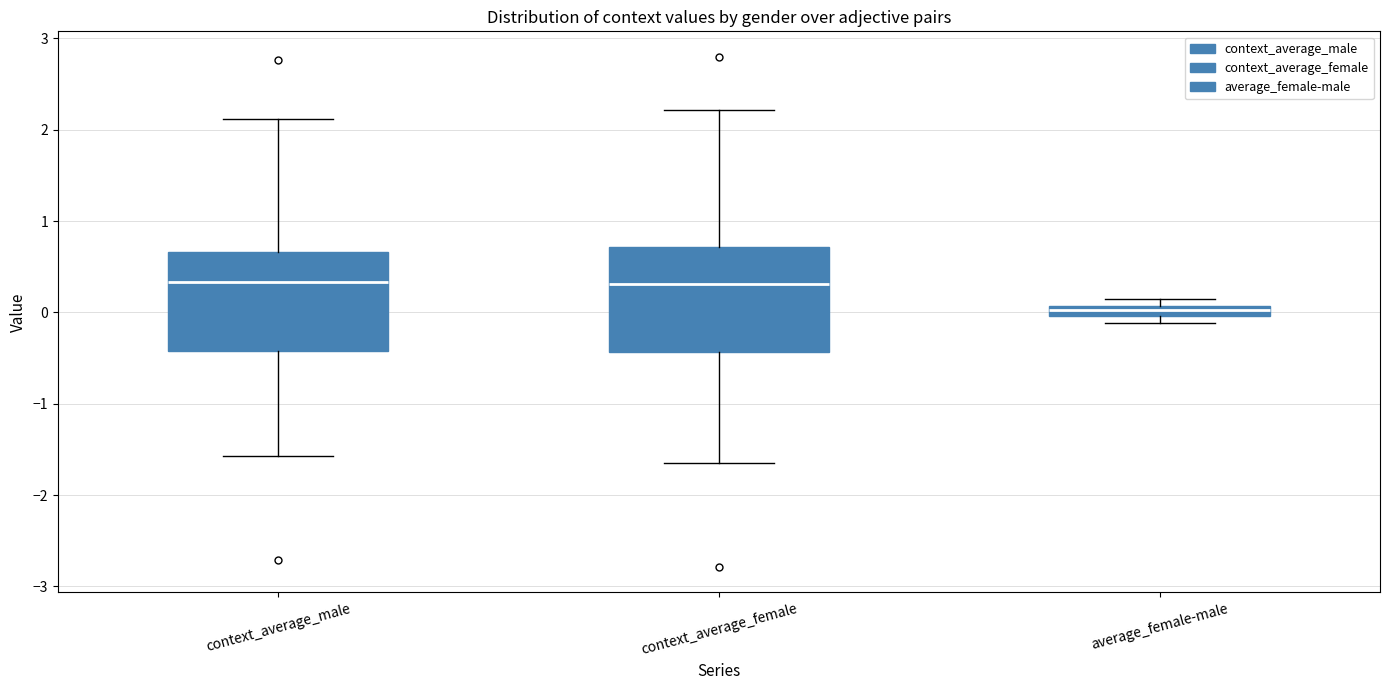

Where does the upper whisker of the box for context_average_male end on the y-axis? The values are not printed on the chart, so give them approximately, as read against the axis.

2.1